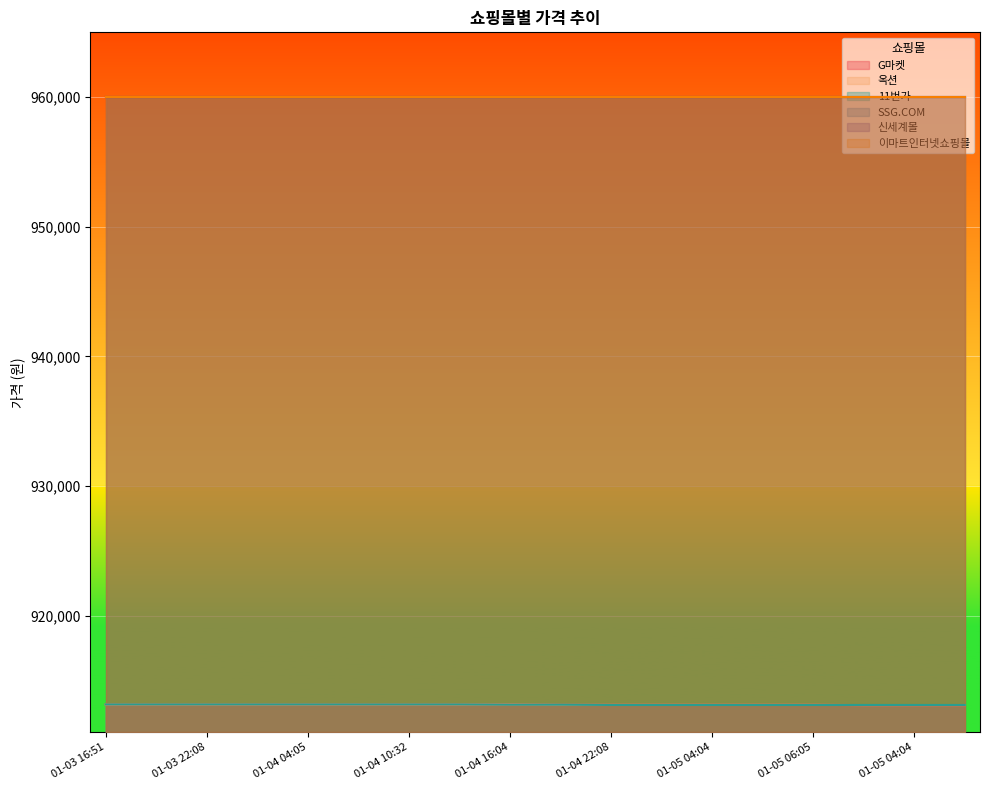

Is the value of 11번가 at 01-04 10:32 greater than the value of G마켓 at 01-05 01:05?

Yes